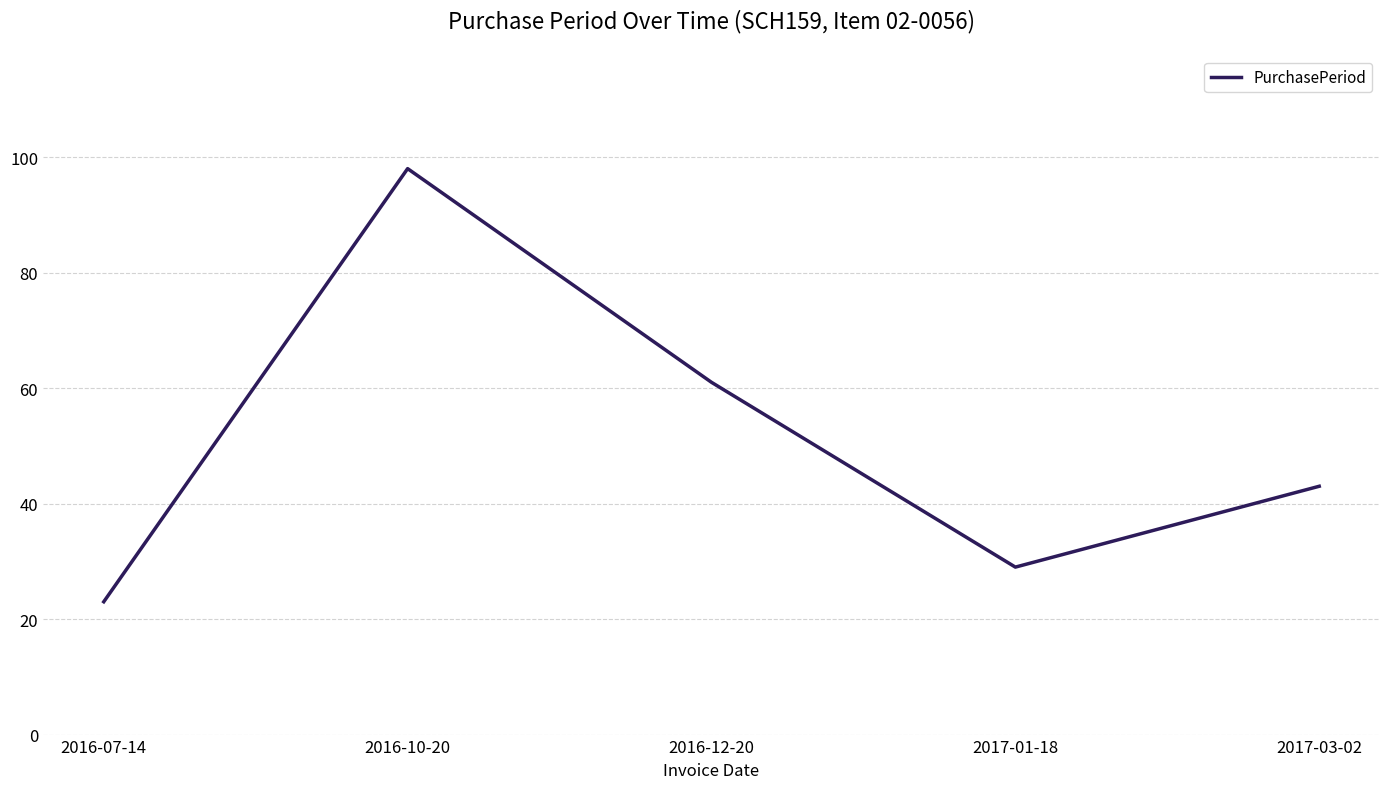

Reading right to left, transcribe all the data shown in this chart.

2017-03-02=43	2017-01-18=29	2016-12-20=61	2016-10-20=98	2016-07-14=23